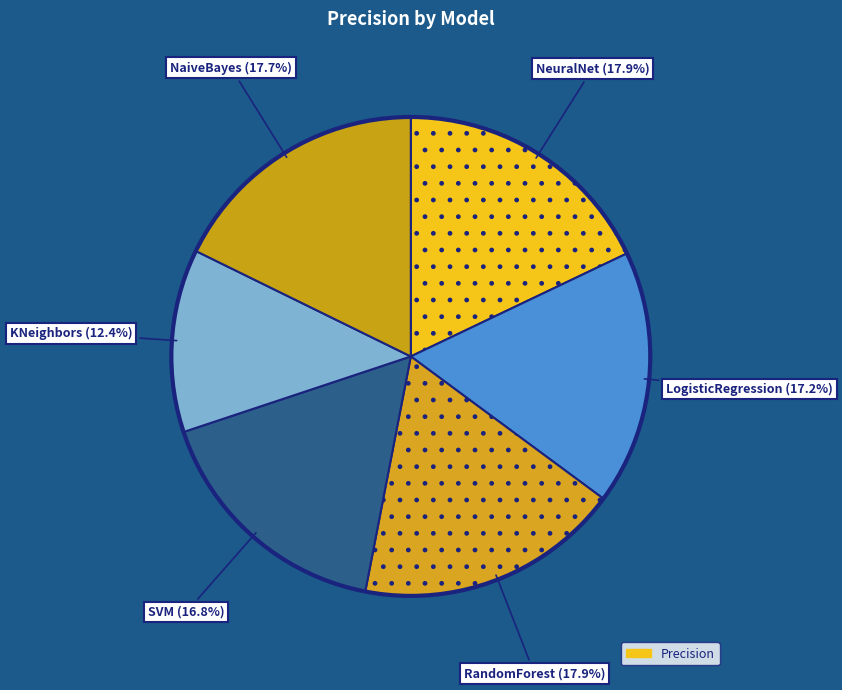

To the nearest percent, what is the difference between the largest and smallest slice percentages?

6%